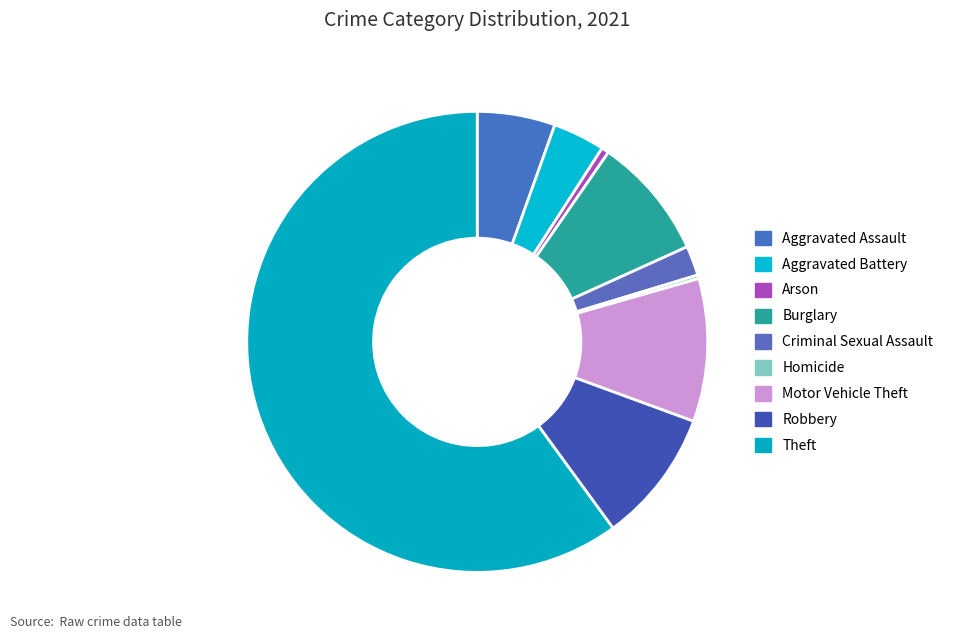

What is the smallest slice in the pie chart?

Homicide